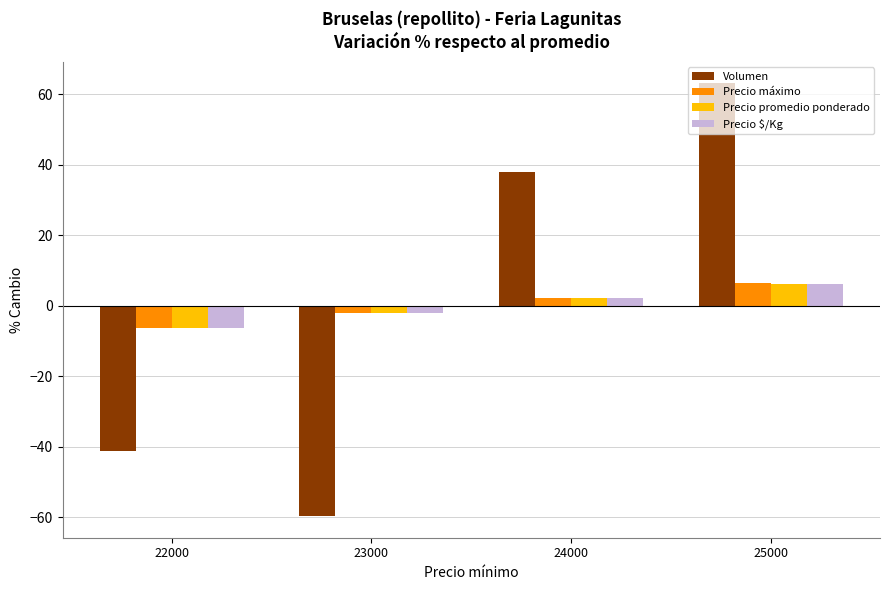

How many bars are there in each group?

4